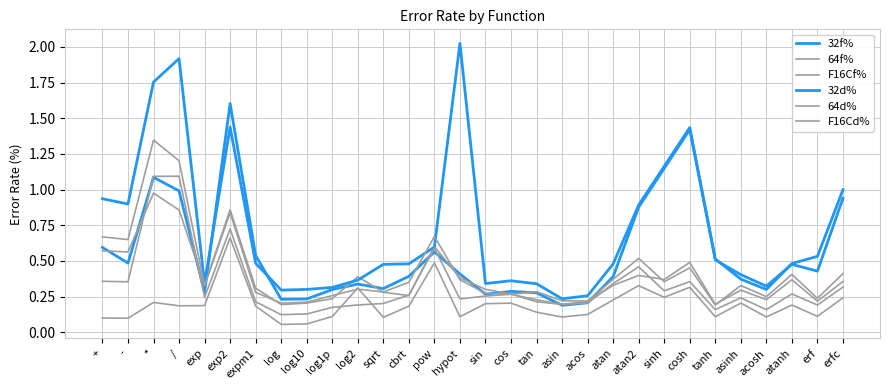

Which series has the largest total across all categories?

32d%